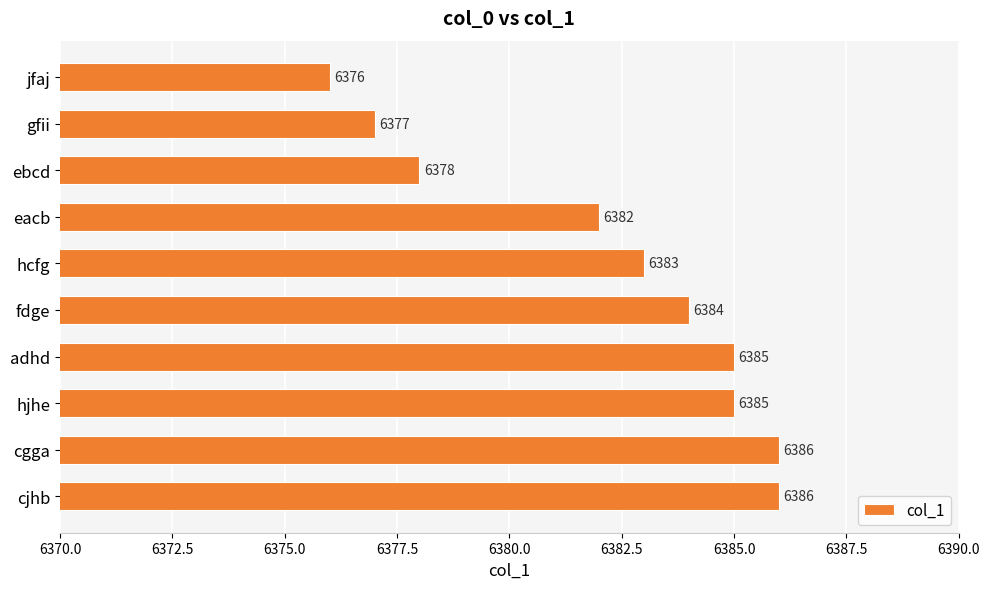

What is the value of the 3rd bar from the top?

6378